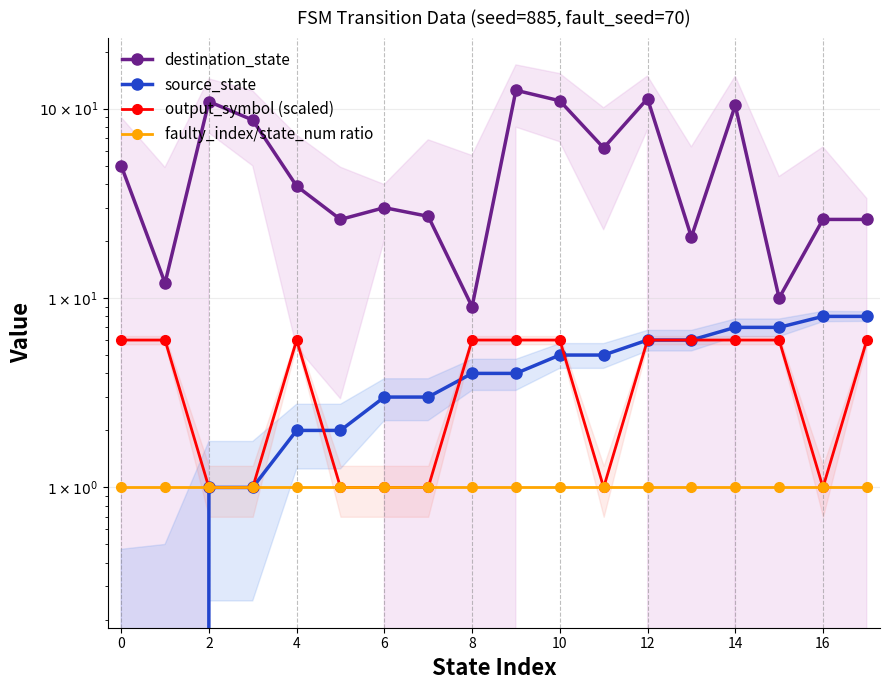

What is the value of the destination_state point at the 16th from the left?

10